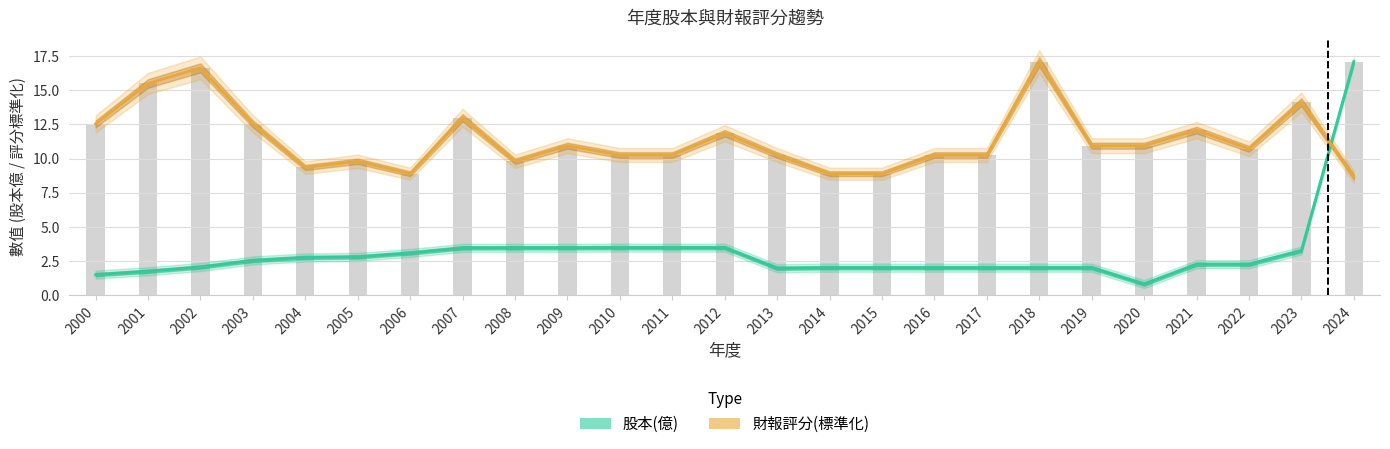

Which has a higher value, 2005 or 2016?

2005